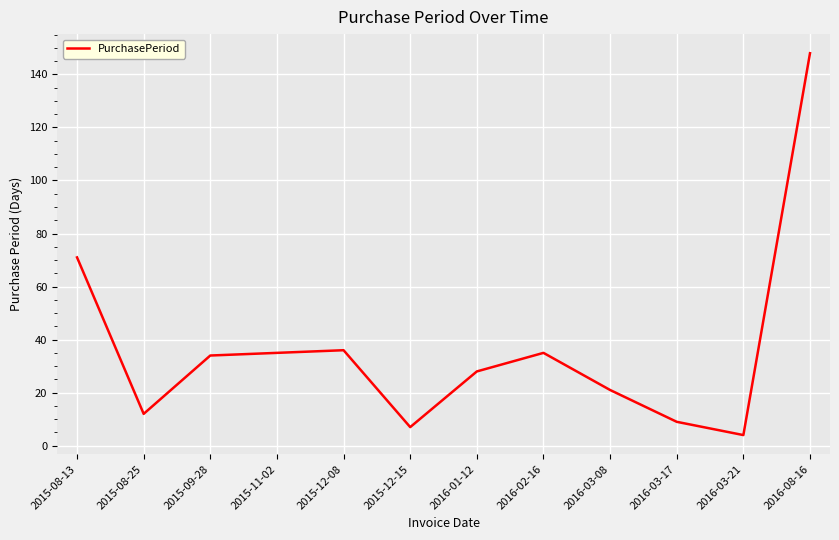

What is the sum of all values?

440